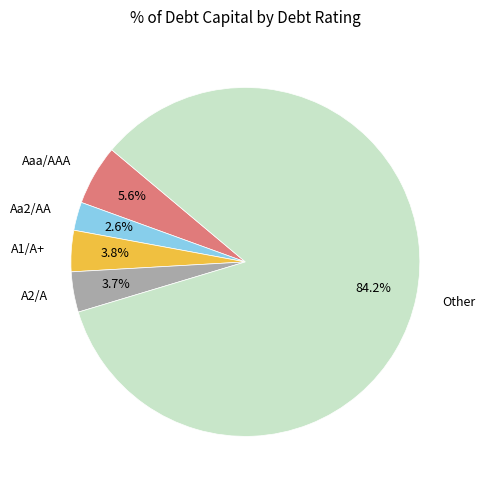

Approximately how many times larger is the value at Aa2/AA compared to Aaa/AAA?

0.5